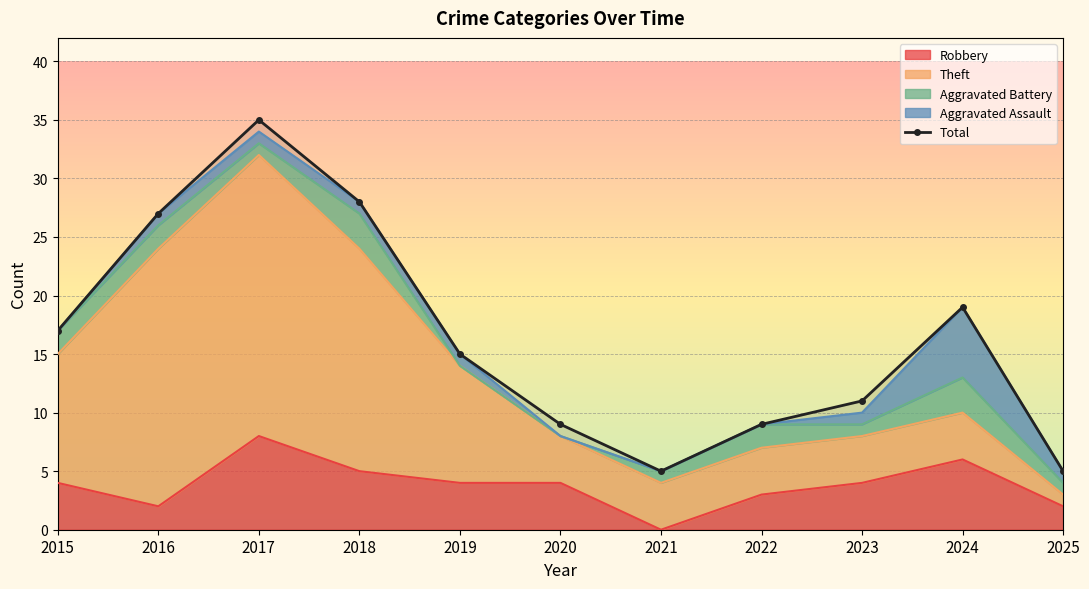

Is it true that the value at 2019 is 4?

False